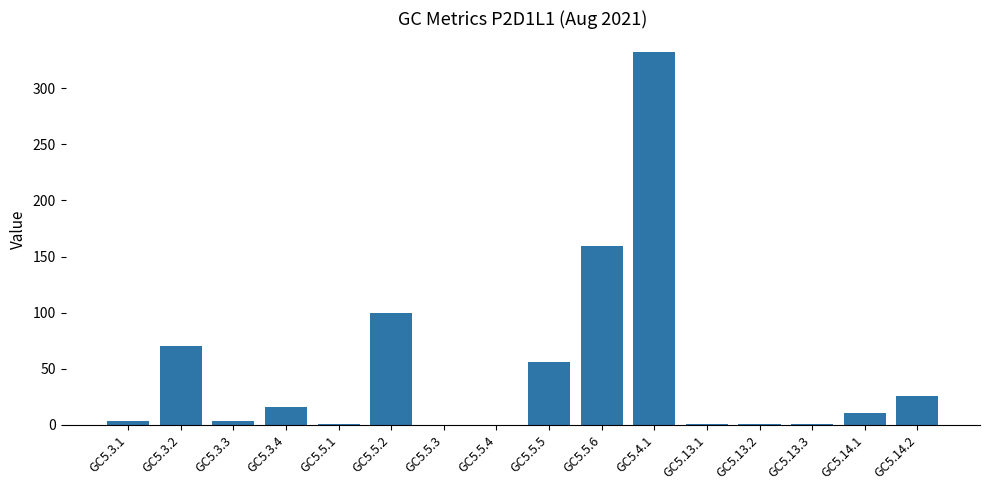

What is the ratio of the value at GC5.5.2 to the value at GC5.4.1?

0.3